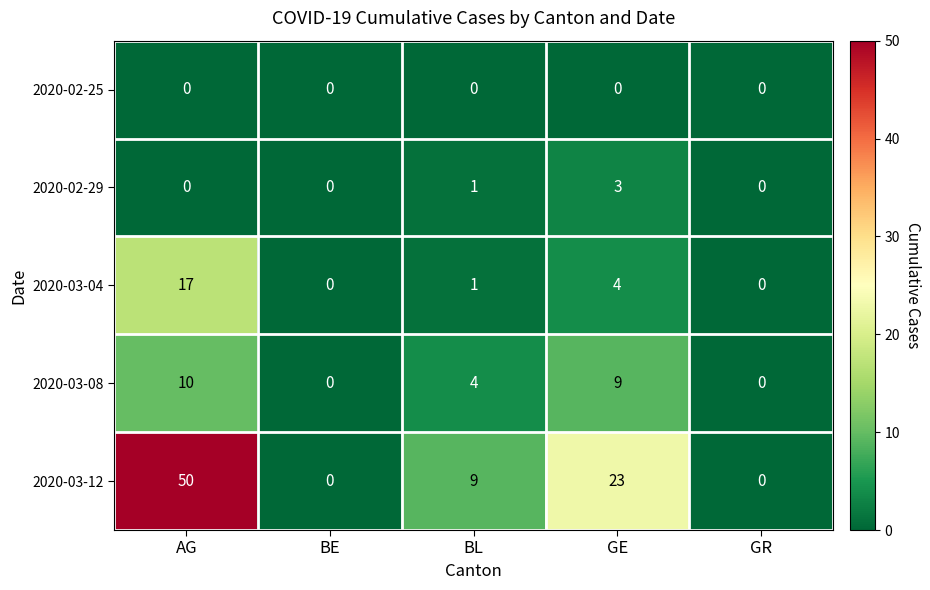

Which series has the widest spread of values?

2020-03-12